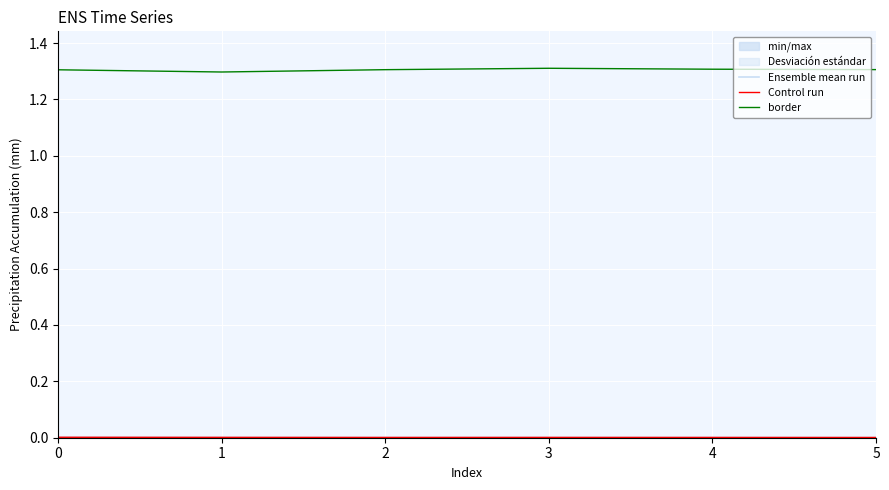

Where is Ensemble mean run nearest to the value 0?

5